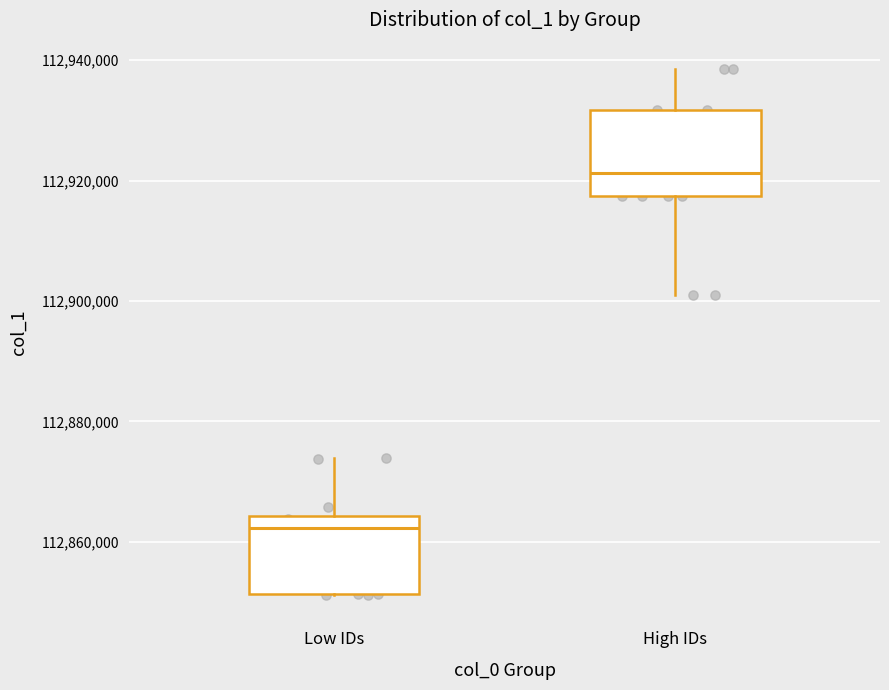

Reading left to right, transcribe this box plot: for each box, give where its median line is, the range the box spans, and where its two whiskers end, as read against the y-axis. The values are not printed on the chart, so give them approximately, as read against the axis.

Low IDs: median 112862000, box 112852000 to 112864000, whiskers 112852000 to 112874000
High IDs: median 112922000, box 112918000 to 112932000, whiskers 112902000 to 112938000